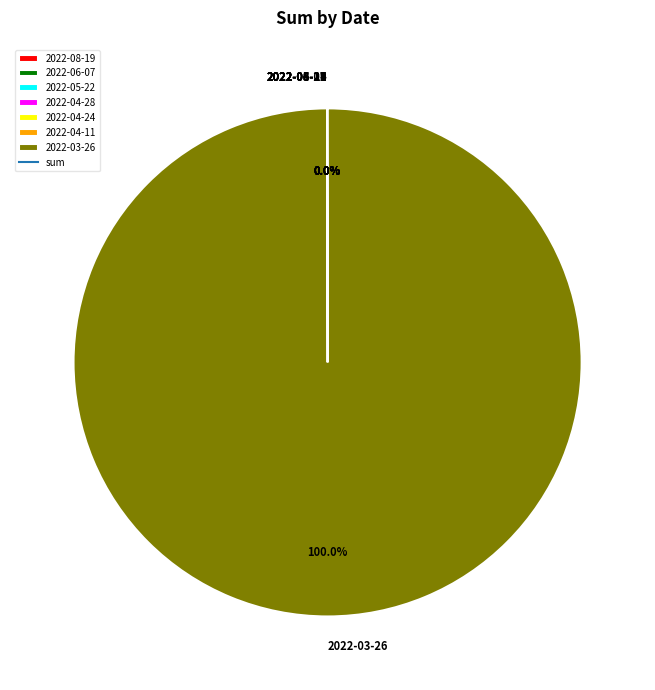

Which category has the biggest portion of the pie?

2022-03-26